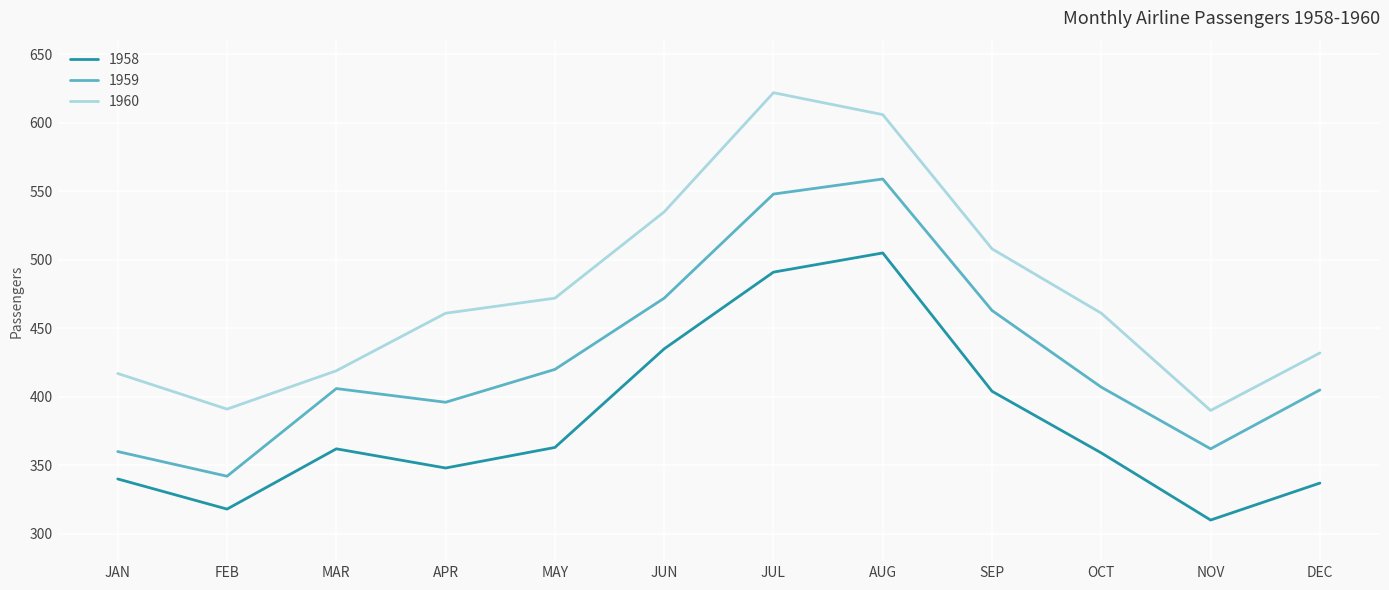

True or false: 1960 and 1959 intersect in this chart.

False